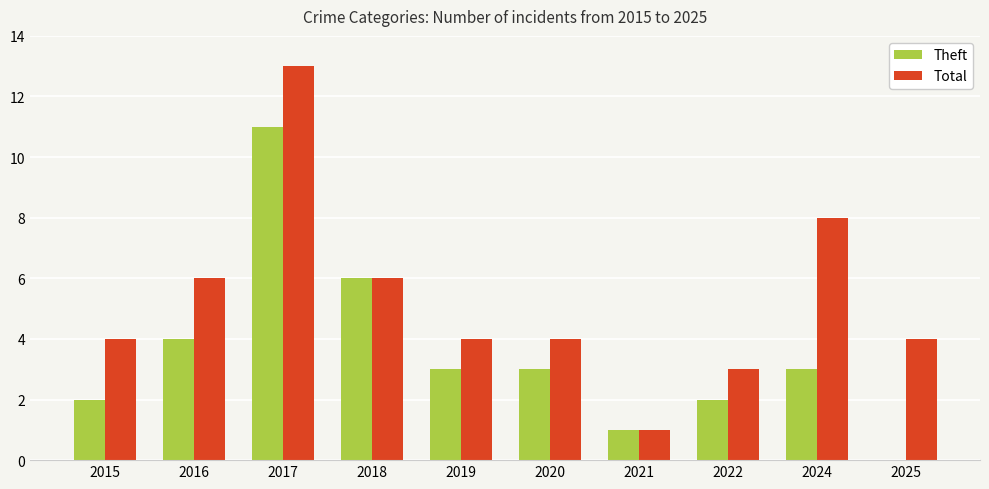

What is the difference between the Theft values at 2019 and 2017?

8